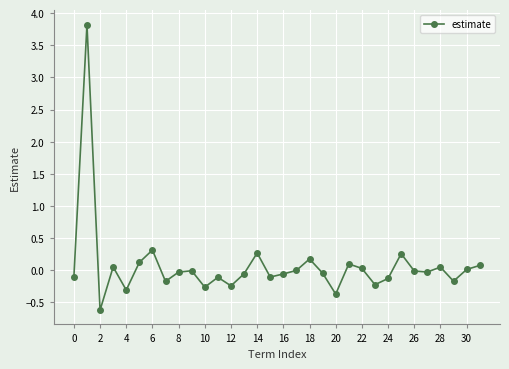

What is the difference between the second highest and minimum values?

0.9